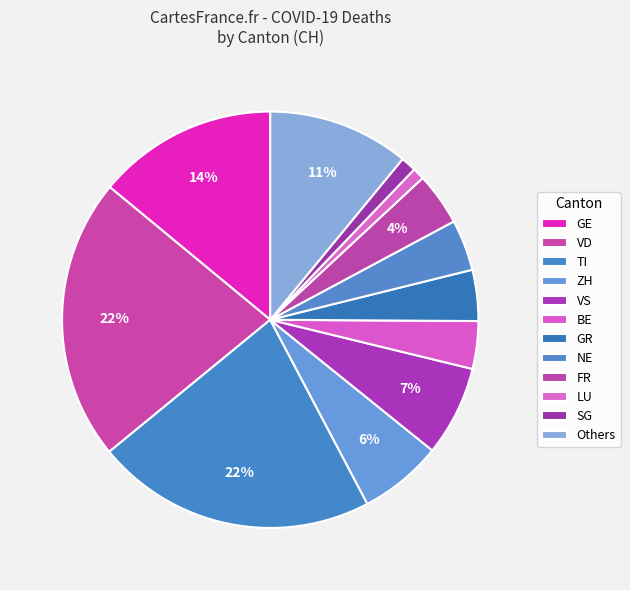

Count the number of slices in the pie.

12